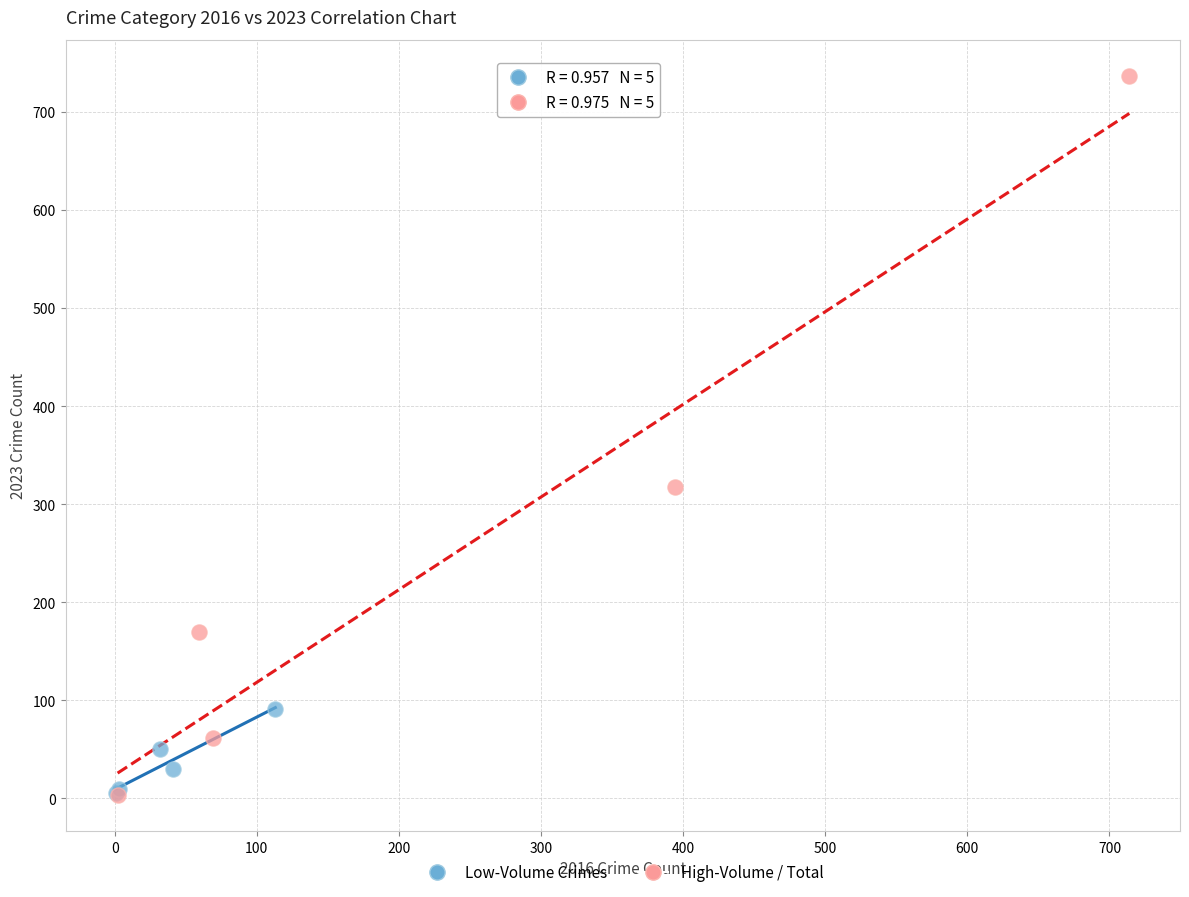

Which series reaches the maximum Y coordinate?

High-Volume / Total